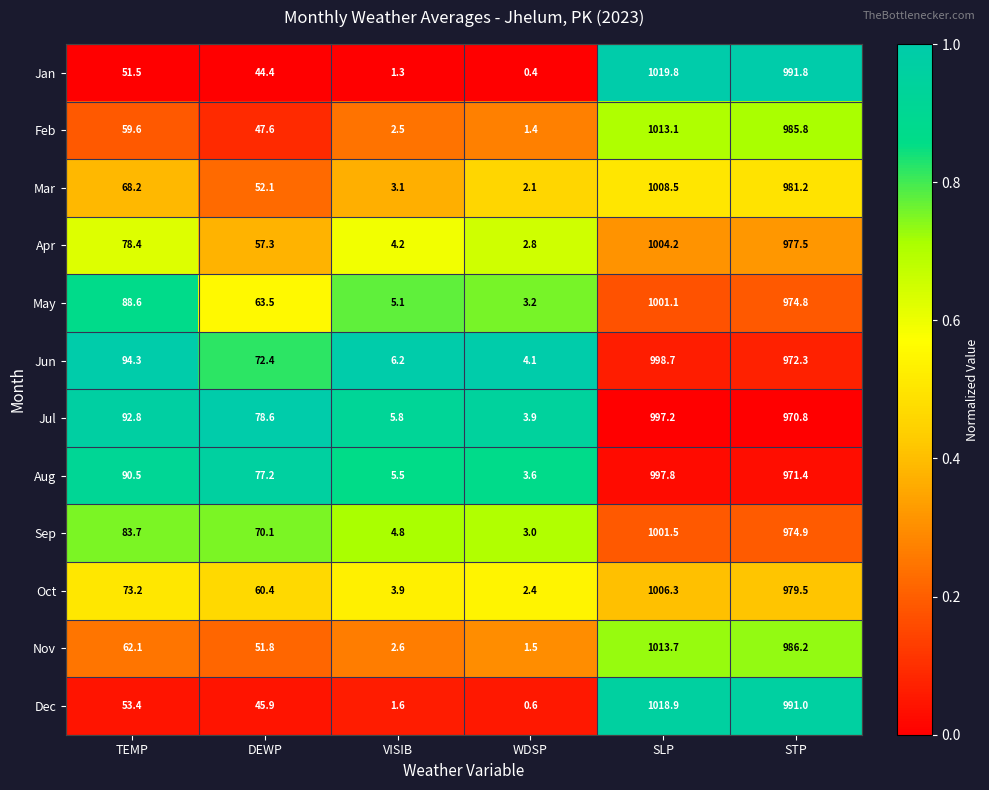

What is the sum of all May values?

2136.3